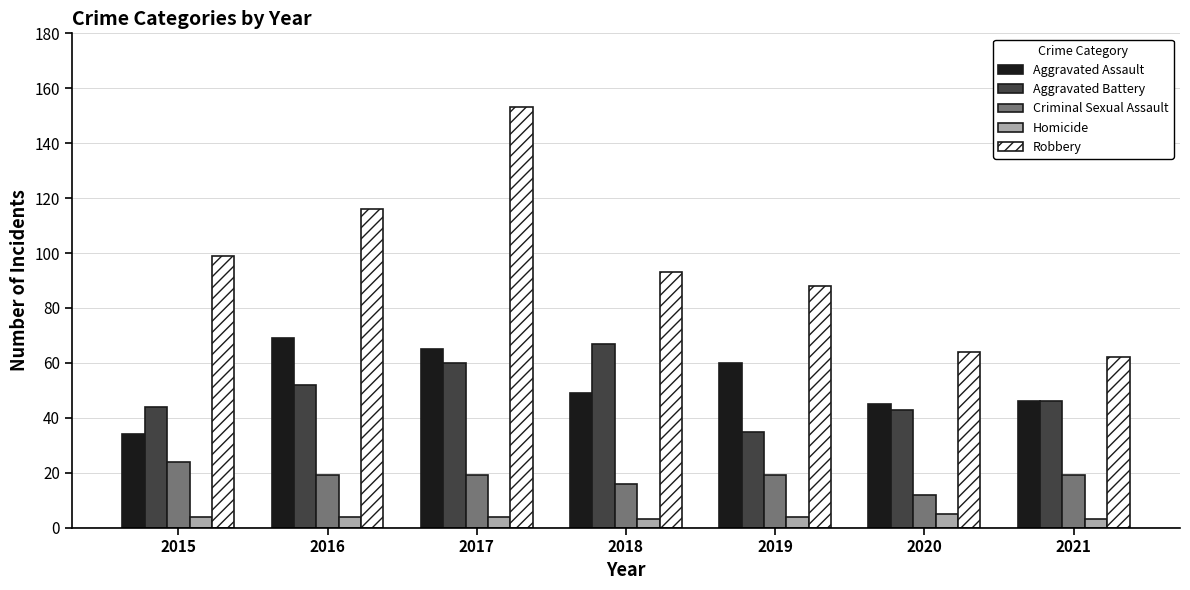

Reading left to right, extract all data points from this chart.

Aggravated Assault: 34	69	65	49	60	45	46
Aggravated Battery: 44	52	60	67	35	43	46
Criminal Sexual Assault: 24	19	19	16	19	12	19
Homicide: 4	4	4	3	4	5	3
Robbery: 99	116	153	93	88	64	62